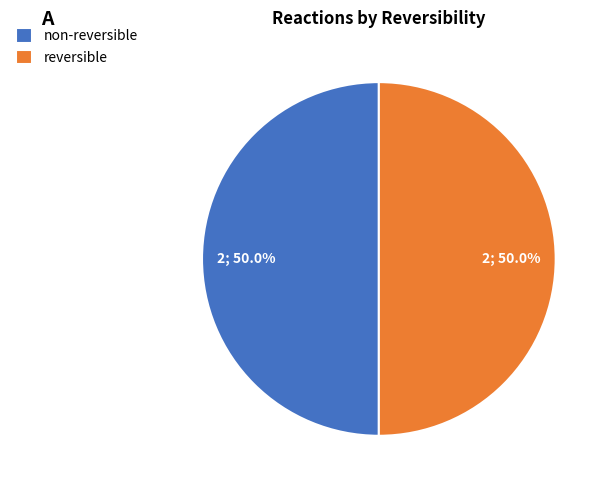

What percentage do reversible and non-reversible together represent?

100.0%